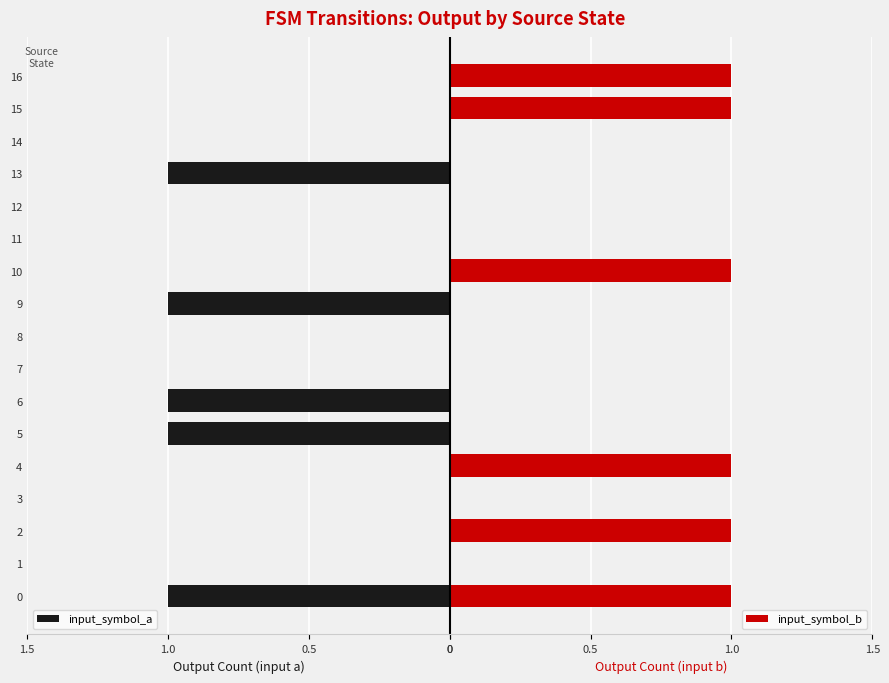

Reading left to right, what are all the values shown in this chart?

input_symbol_a: 1	0	0	0	0	1	1	0	0	1	0	0	0	1	0	0	0
input_symbol_b: 1	0	1	0	1	0	0	0	0	0	1	0	0	0	0	1	1